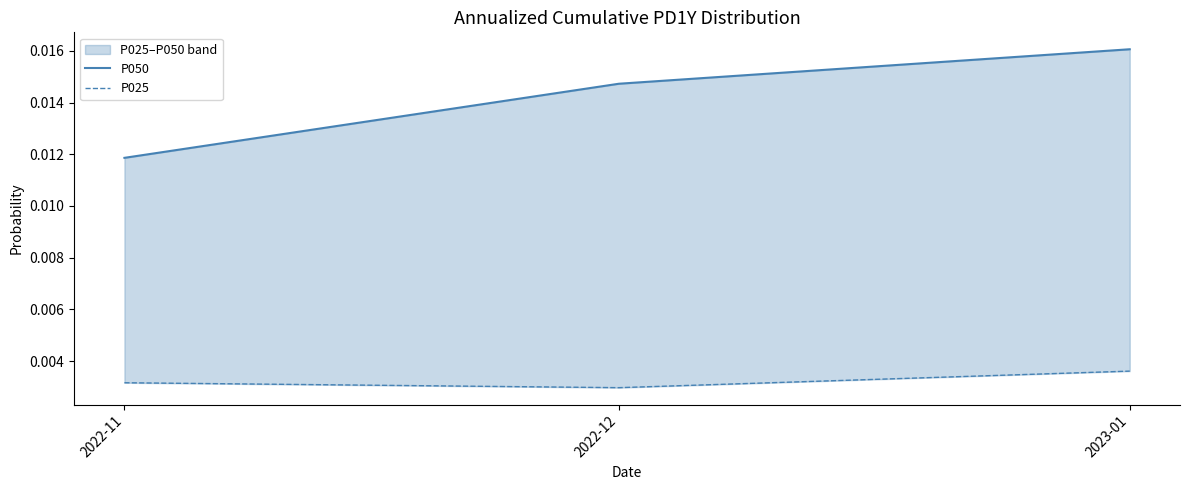

What is the label of the 1st point from the left?

2022-11